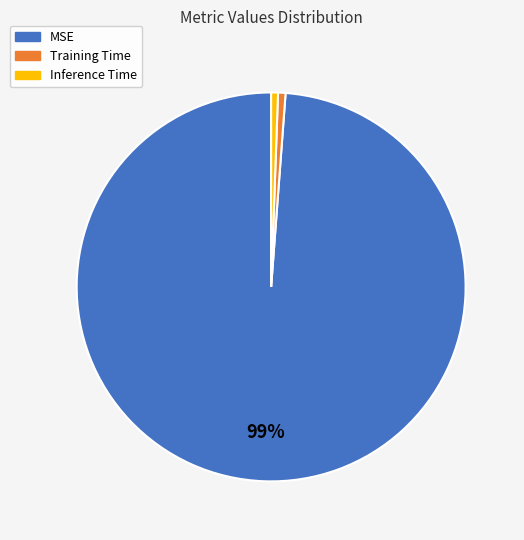

To the nearest percent, what portion does Inference Time represent?

1%